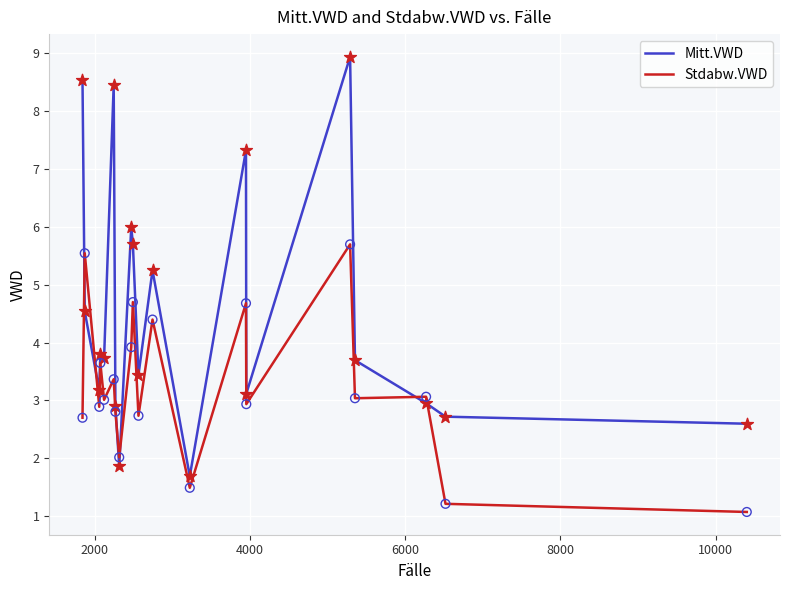

What are all the series names shown in the legend?

Mitt.VWD, Stdabw.VWD